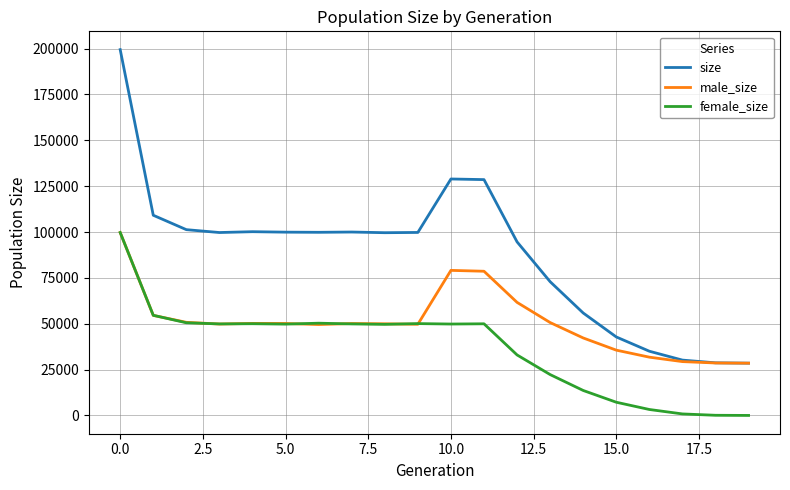

Which series ends up on top after the final intersection of male_size and female_size?

male_size